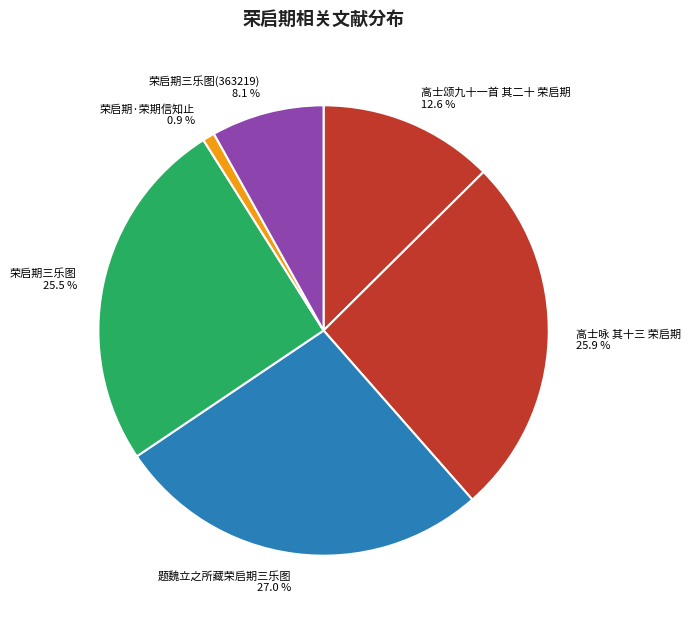

Is it true that 荣启期三乐图(363219) is 16% of the pie?

False